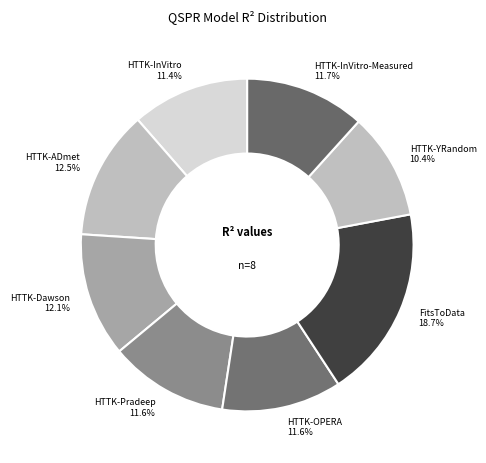

What is the largest slice in the pie chart?

FitsToData 18.7%